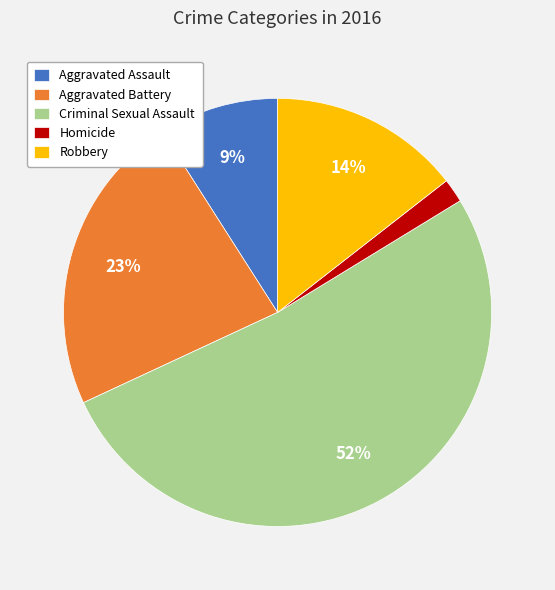

Is there a majority slice in this chart?

Yes